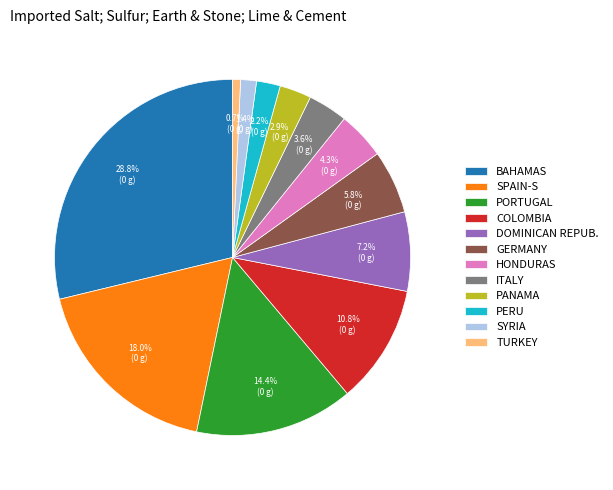

How many slices are in this pie chart?

12